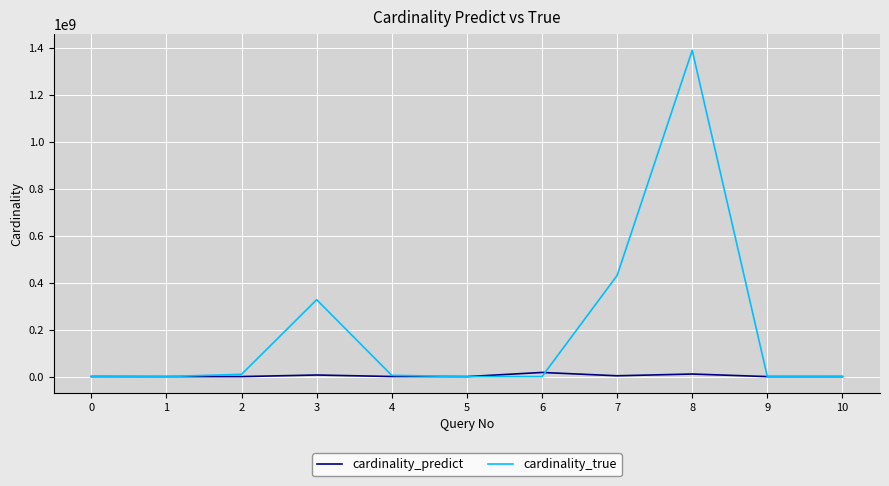

At which category is the sum across all series the highest?

8